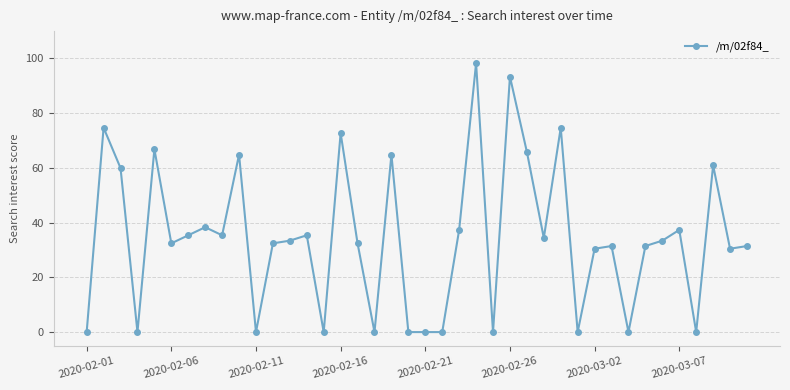

What is the maximum value shown in the chart?

98.3